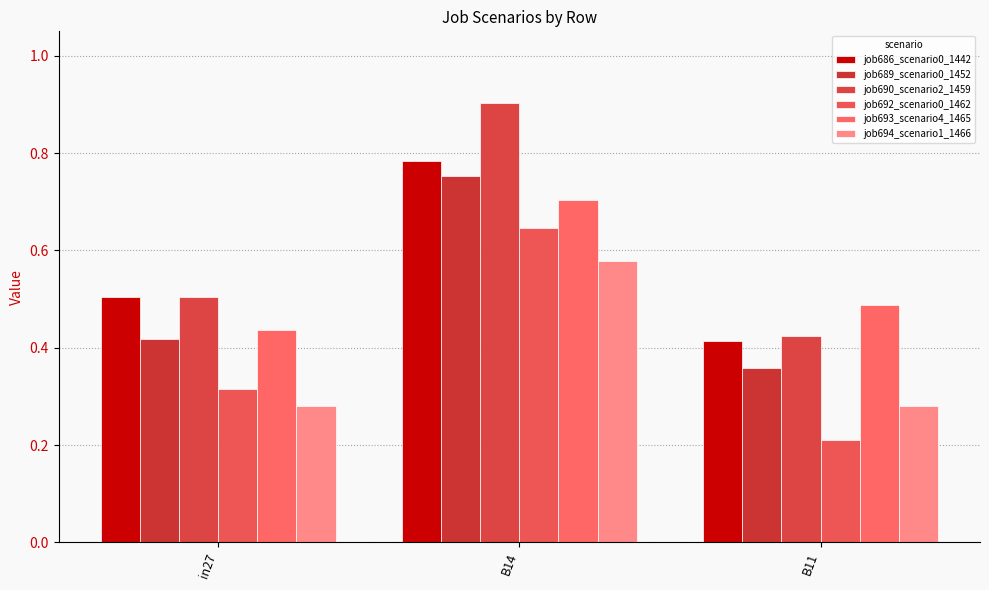

List the series in order of their peak value, lowest first.

job694_scenario1_1466, job692_scenario0_1462, job693_scenario4_1465, job689_scenario0_1452, job686_scenario0_1442, job690_scenario2_1459